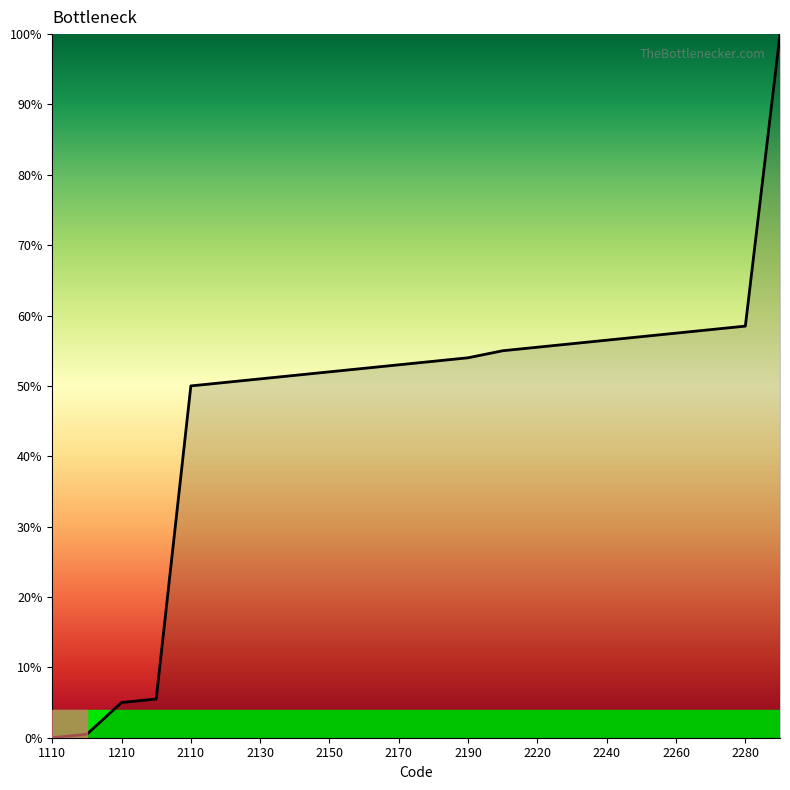

What is the greatest value displayed?

100.0